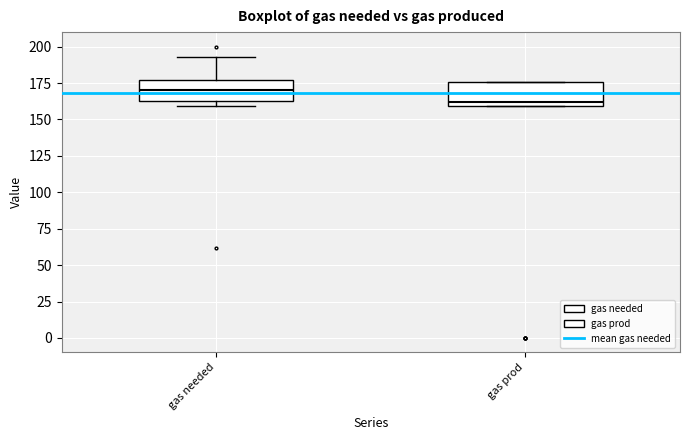

Reading left to right, transcribe this box plot: for each box, give where its median line is, the range the box spans, and where its two whiskers end, as read against the y-axis. The values are not printed on the chart, so give them approximately, as read against the axis.

gas needed: median 170, box 165 to 175, whiskers 160 to 195
gas prod: median 160 (just above the box's lower edge), box 160 to 175, whiskers 160 to 175